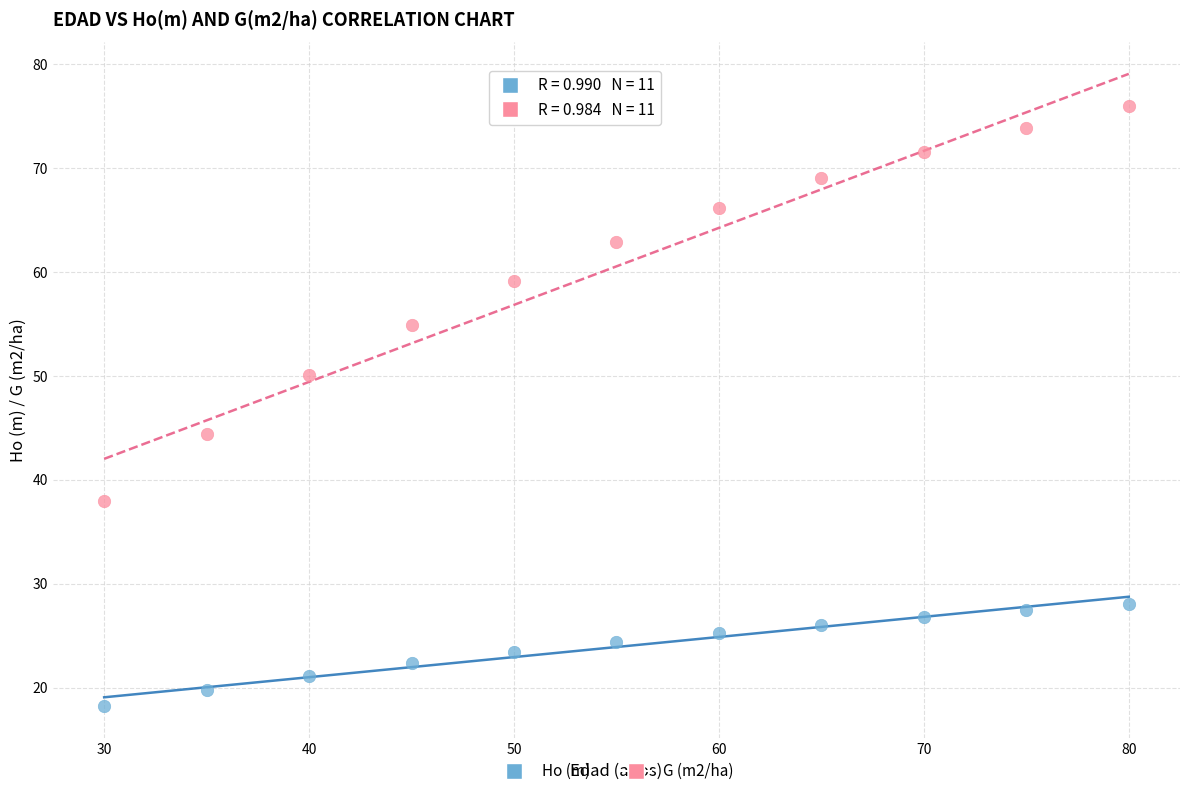

Which series contains the lowest Y value?

Ho (m)